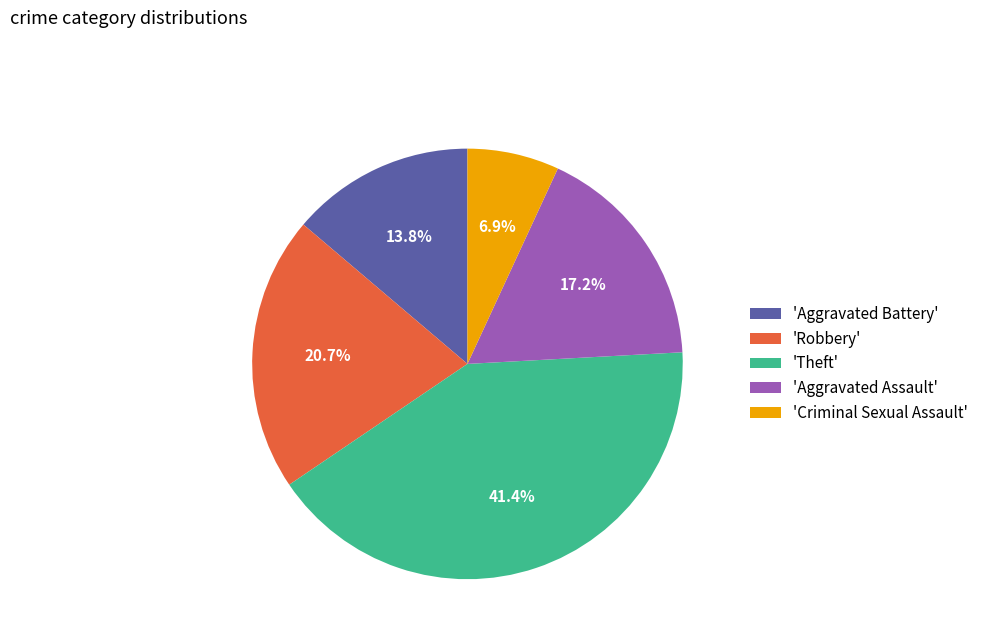

What is the ratio of the value at 'Aggravated Assault' to the value at 'Theft'?

0.4